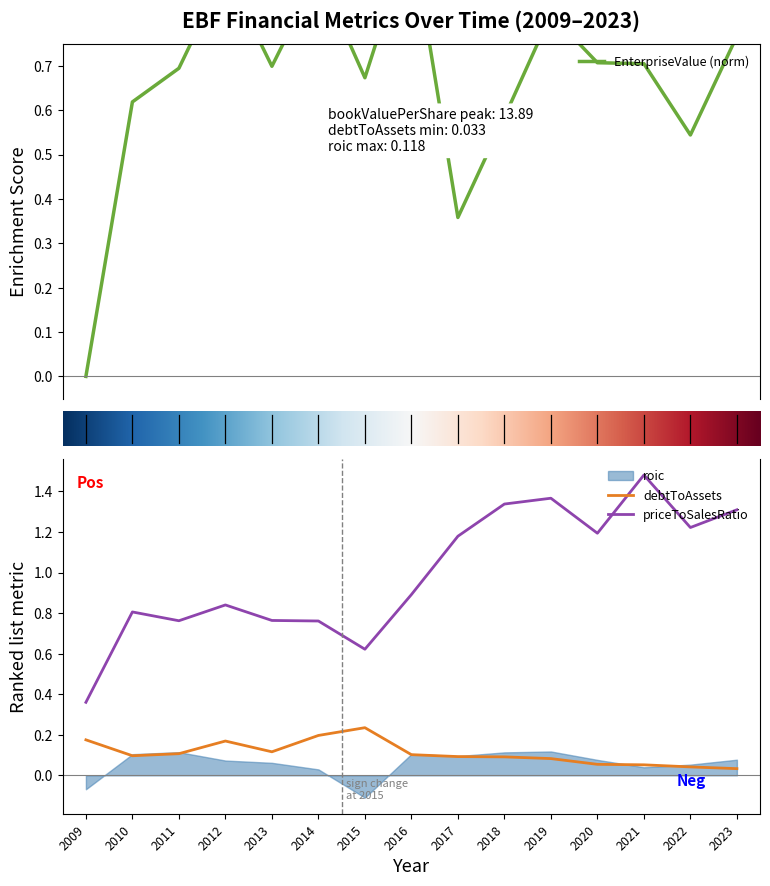

Is the value of debtToAssets at 2010 greater than the value of priceToSalesRatio at 2019?

No